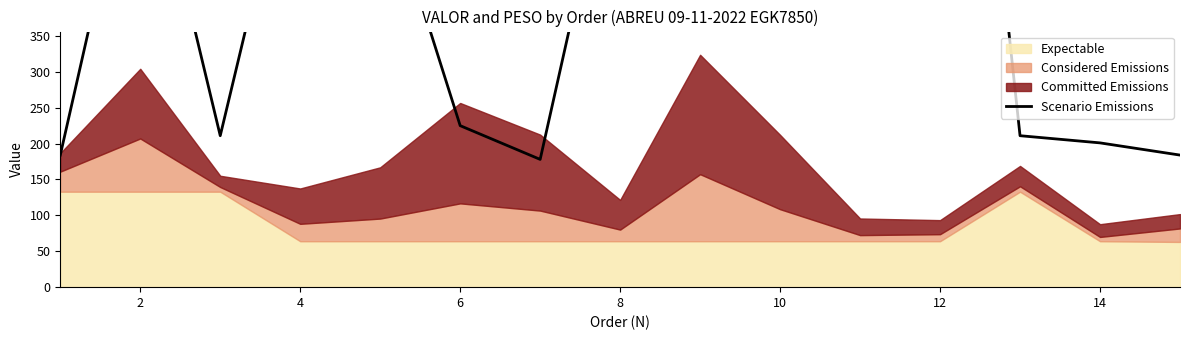

Where is the first local maximum?

2